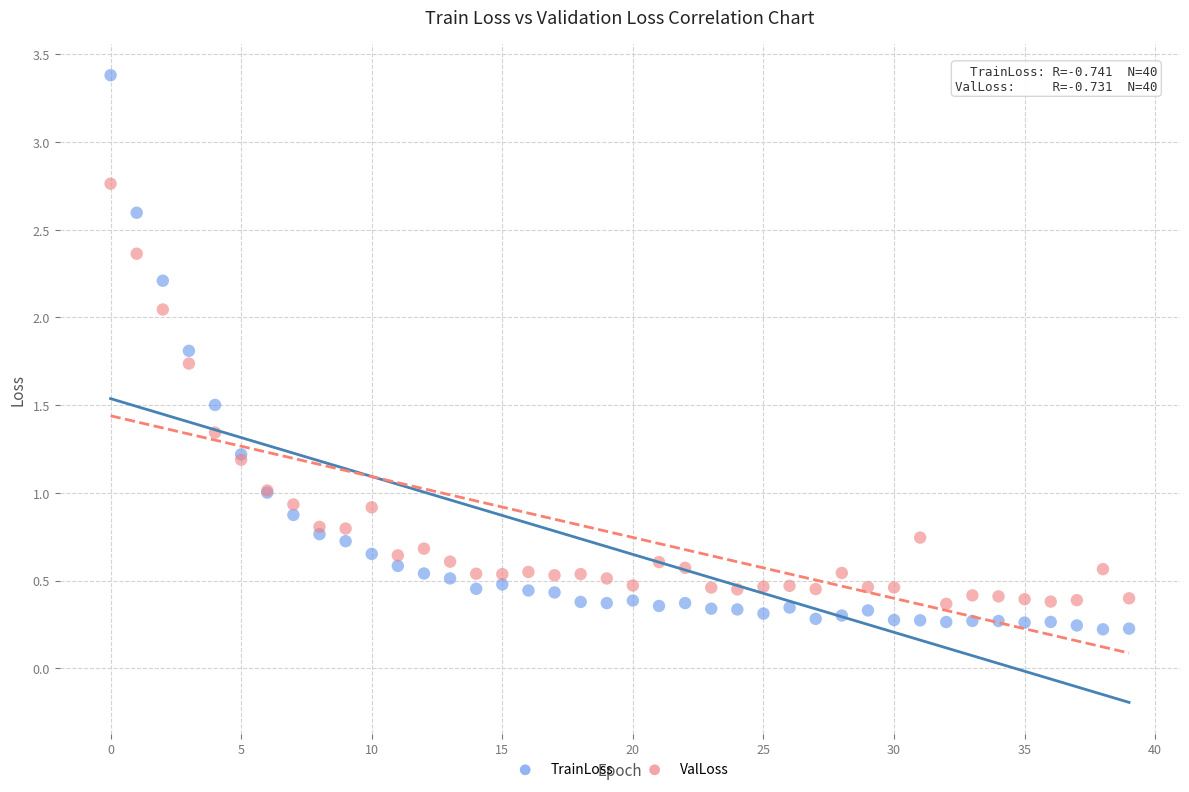

Which series has the widest spread of Y values?

TrainLoss